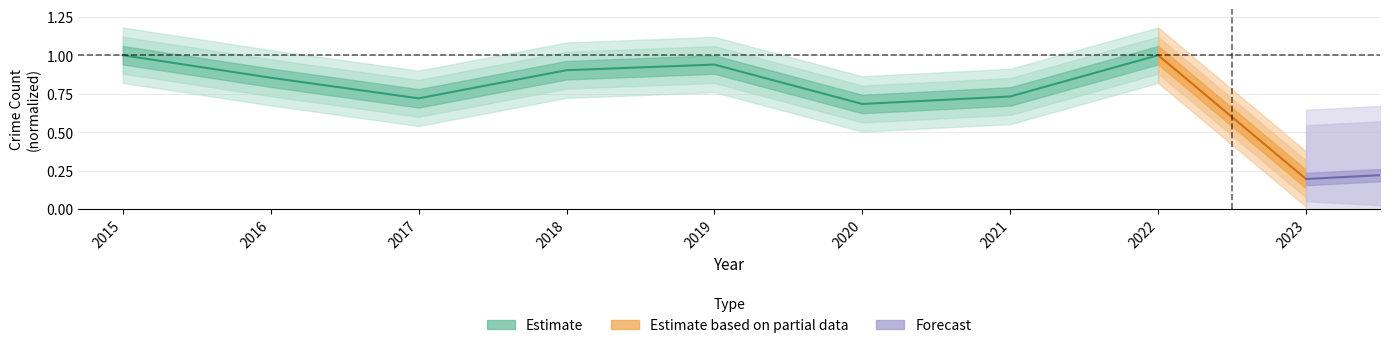

What is the difference between the maximum and minimum values?

0.3